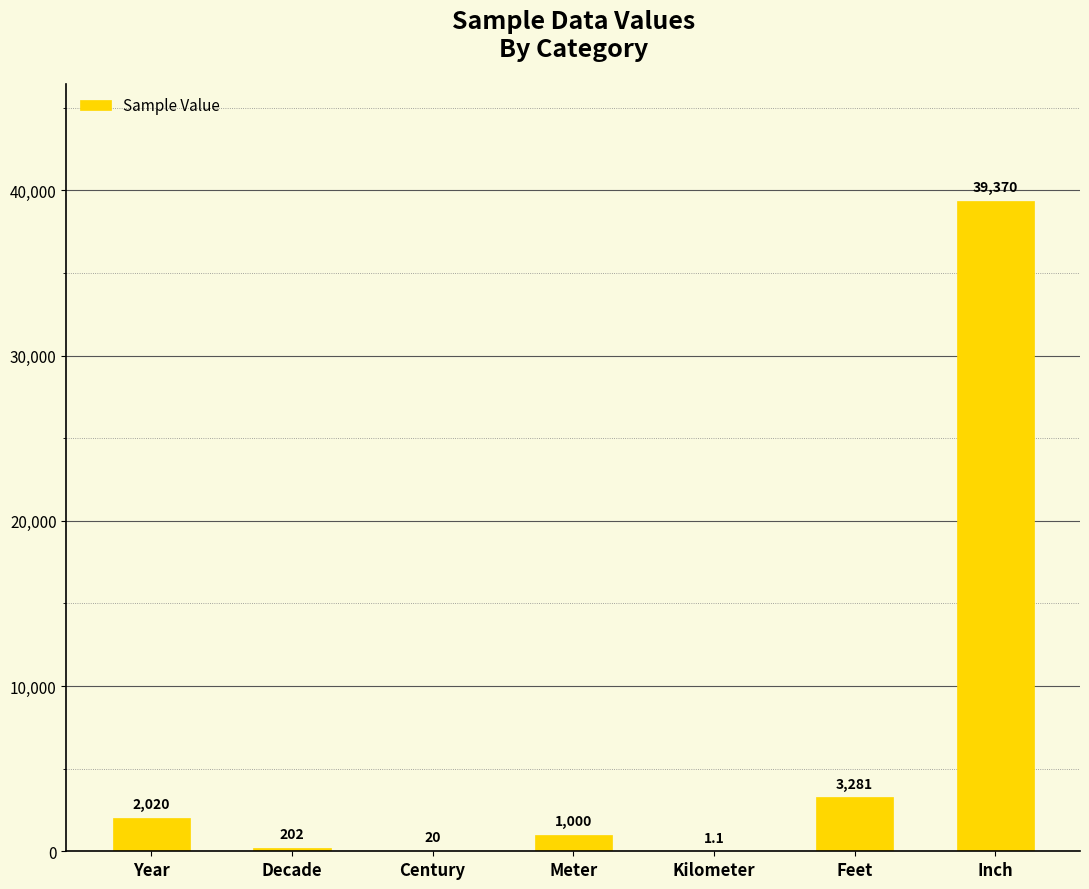

Are the bars grouped side by side (vs. stacked)?

No